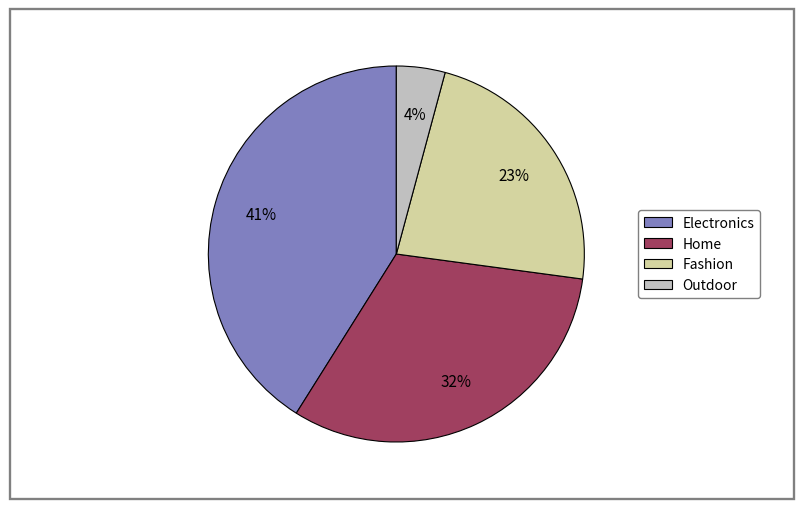

To the nearest percent, what is the difference between the Fashion and Home slice percentages?

9%